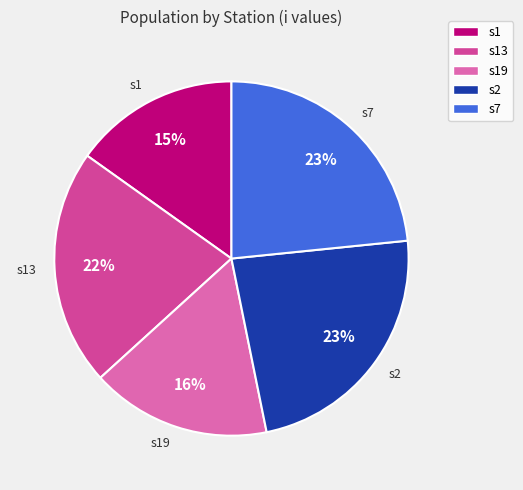

Which category has the smallest portion of the pie?

s1